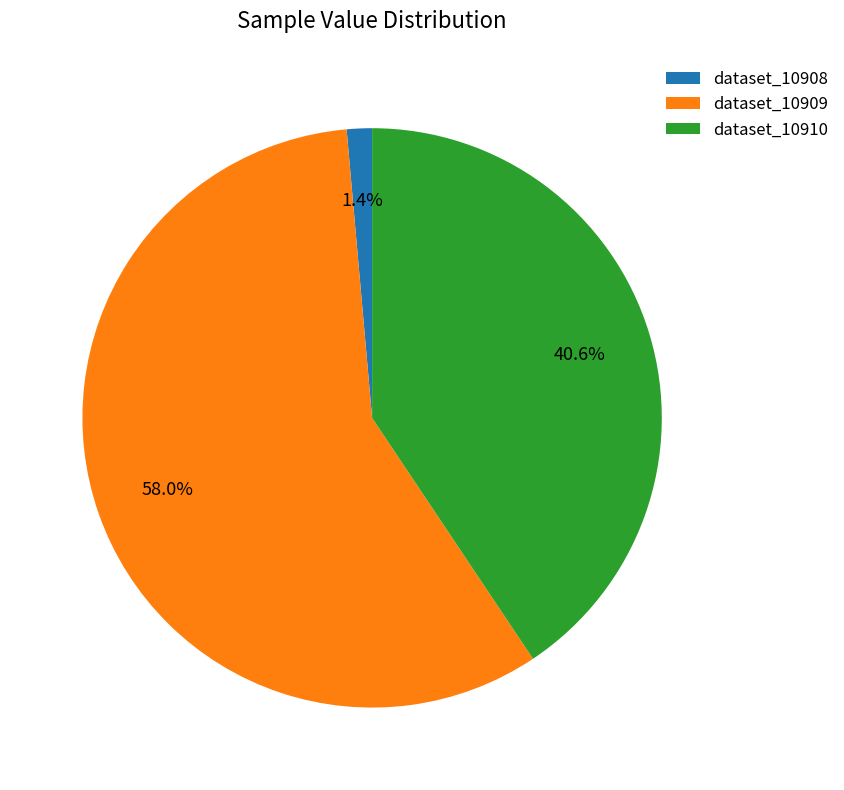

What percentage do dataset_10910 and dataset_10908 together represent?

42.0%